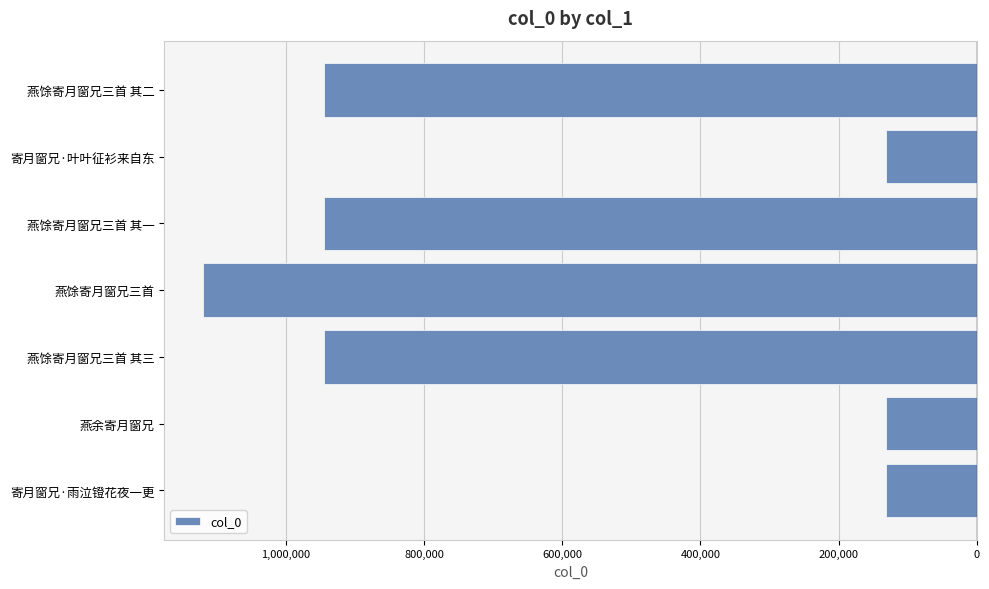

How many categories are shown in the chart?

7